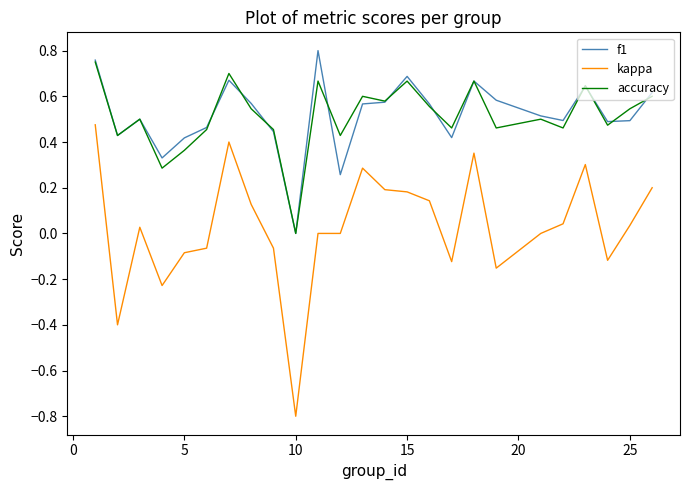

What are all the series names shown in the legend?

f1, kappa, accuracy